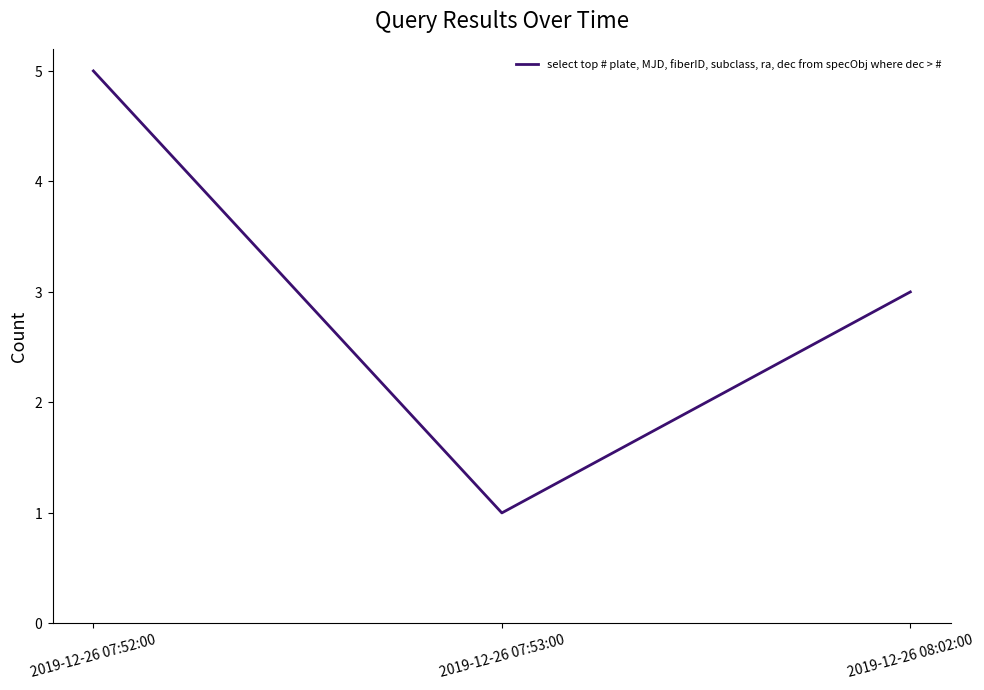

Rank the categories by value from highest to lowest.

2019-12-26 07:52:00, 2019-12-26 08:02:00, 2019-12-26 07:53:00